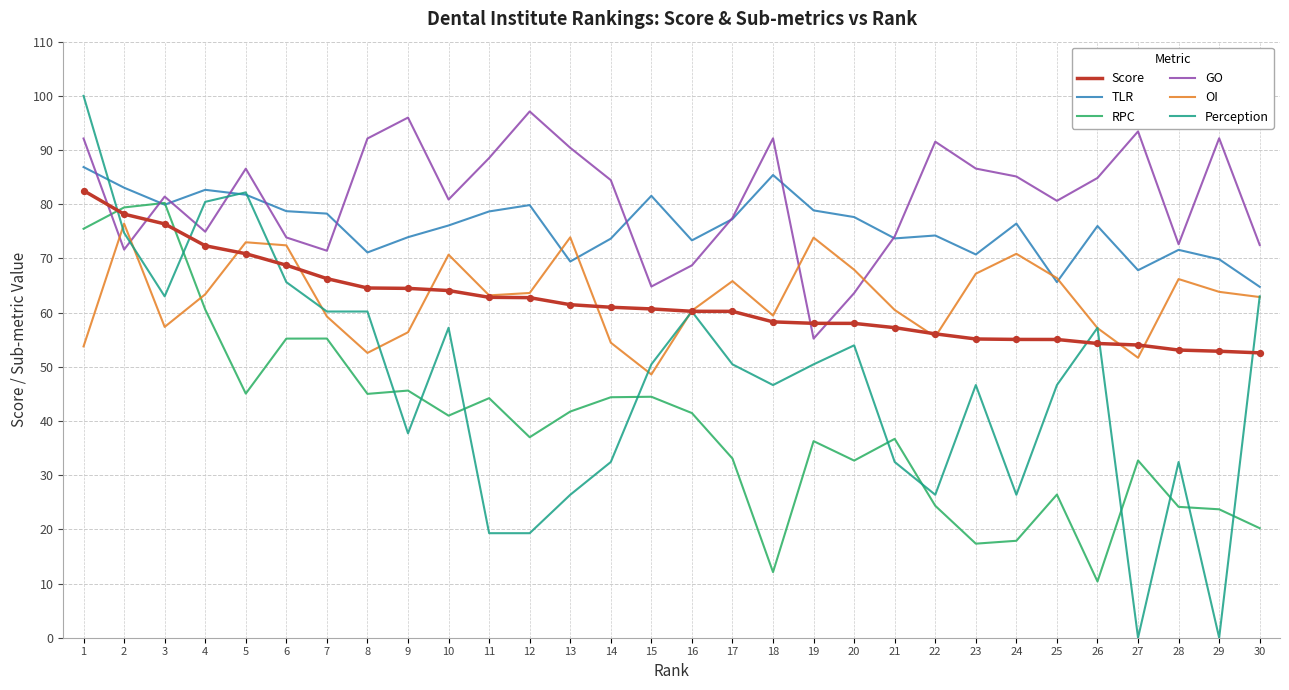

Which series has the largest total across all categories?

GO